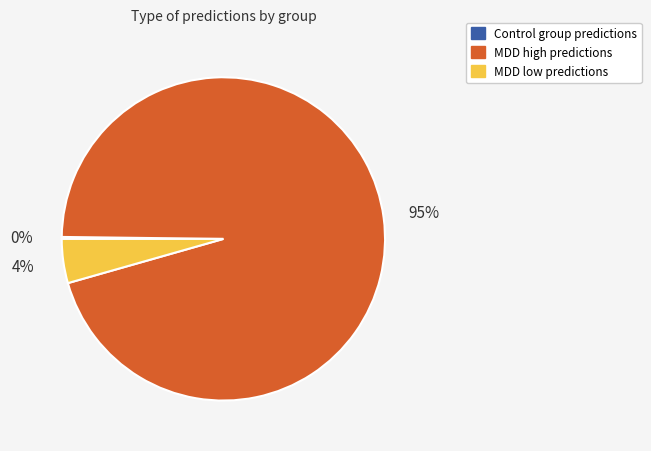

Does any single category account for the majority?

Yes